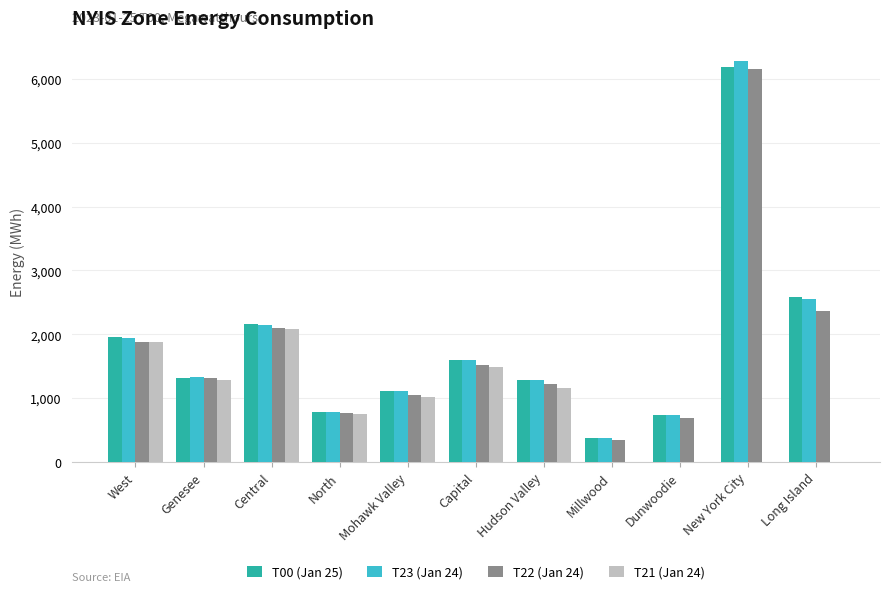

True or false: T23 (Jan 24) has a value of 842 at Central.

False